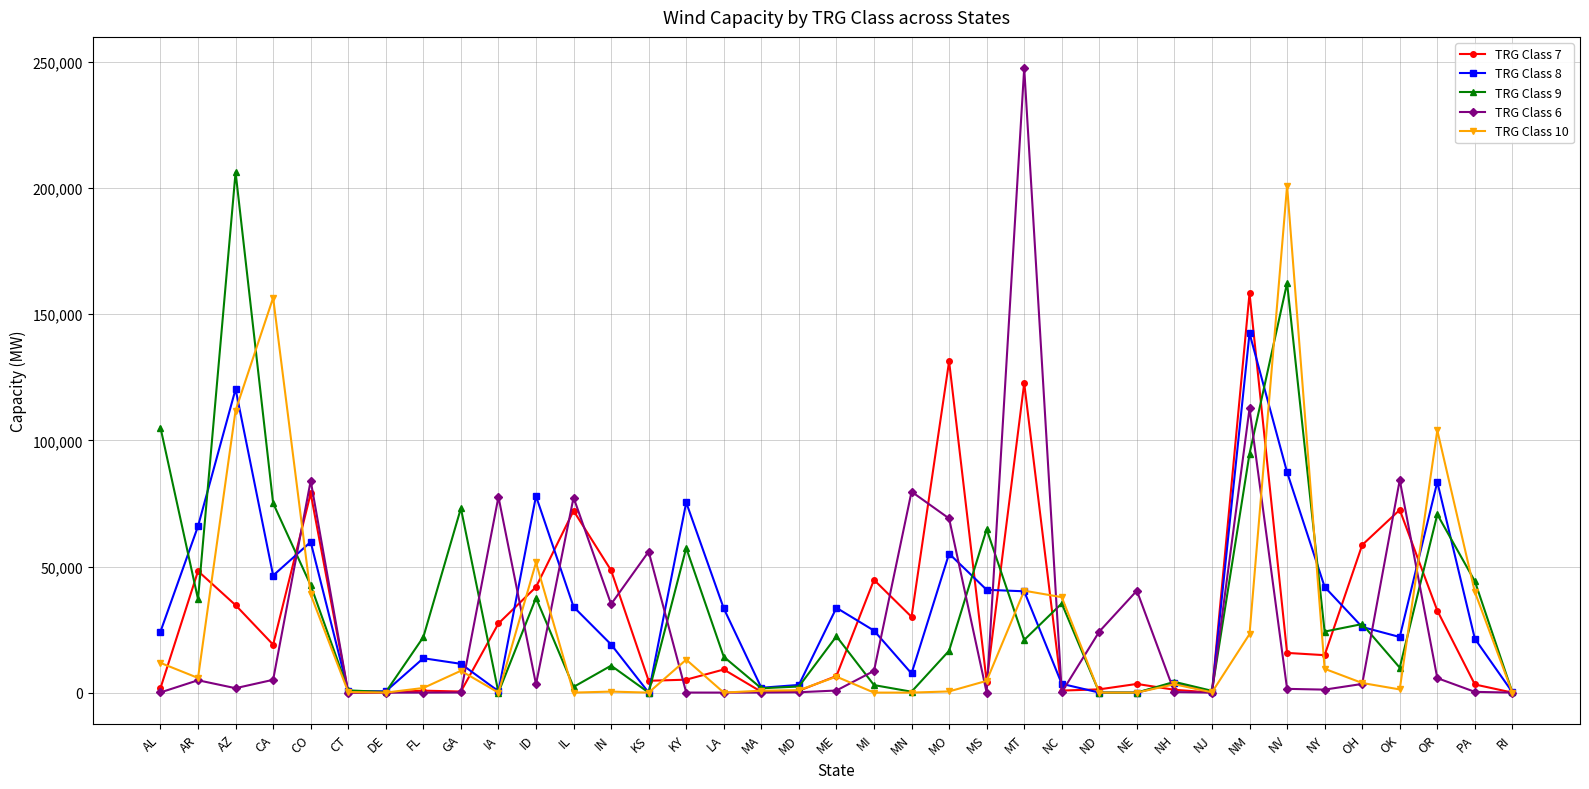

What is the difference between the maximum and minimum values in the TRG Class 8 series?

142506